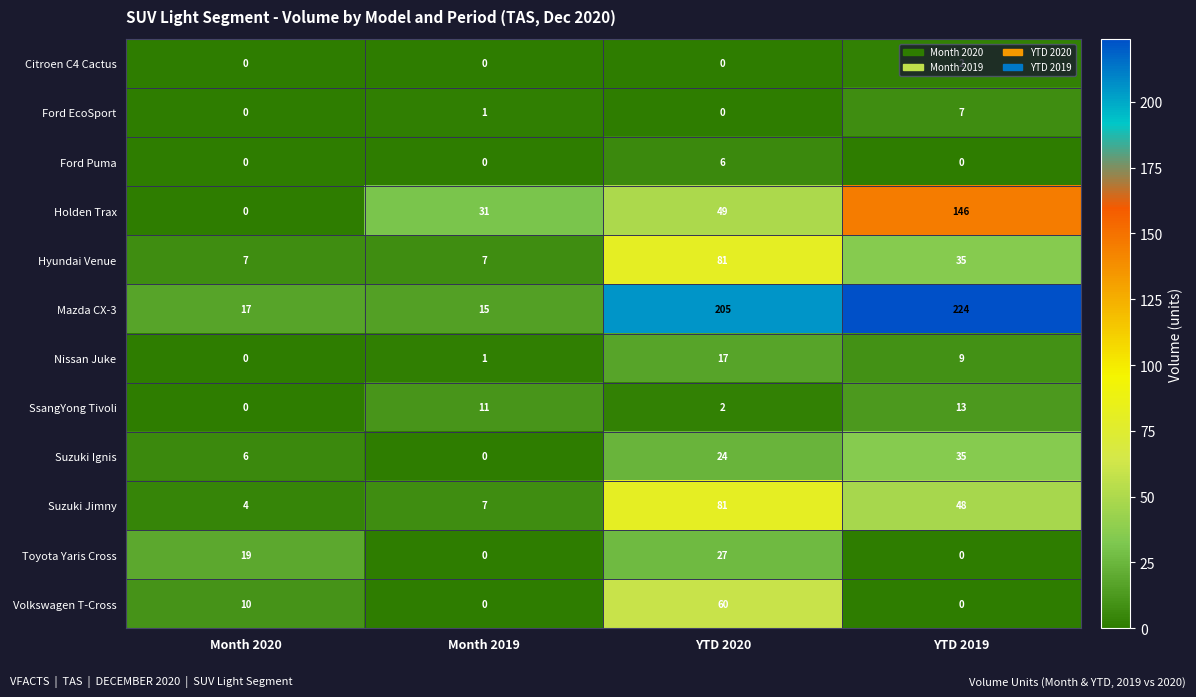

How many distinct data groups are displayed?

12